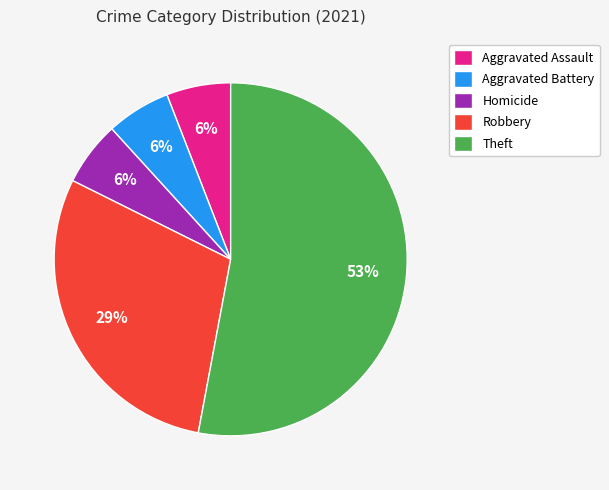

Is there a majority slice in this chart?

Yes